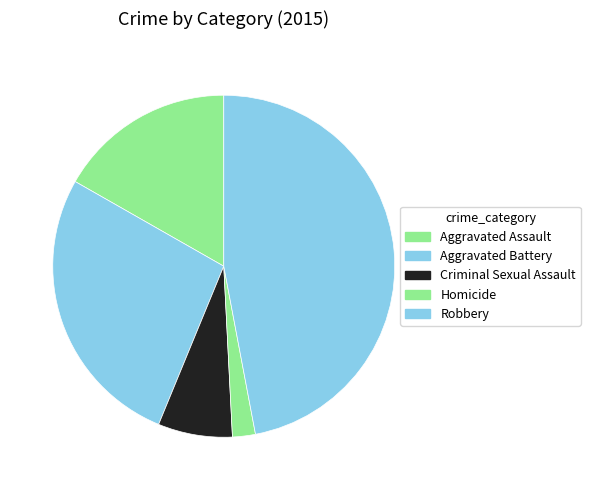

True or false: Robbery accounts for 52% of the total.

False